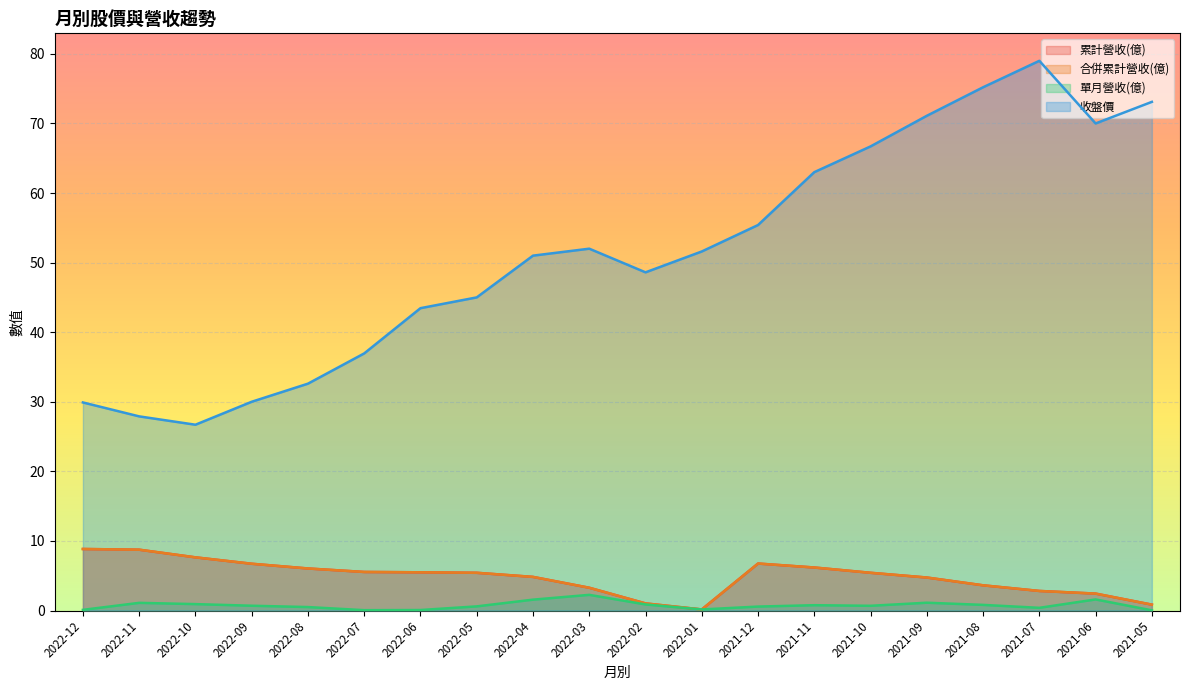

Is it true that 收盤價 equals 11.1 at 2021-12?

False